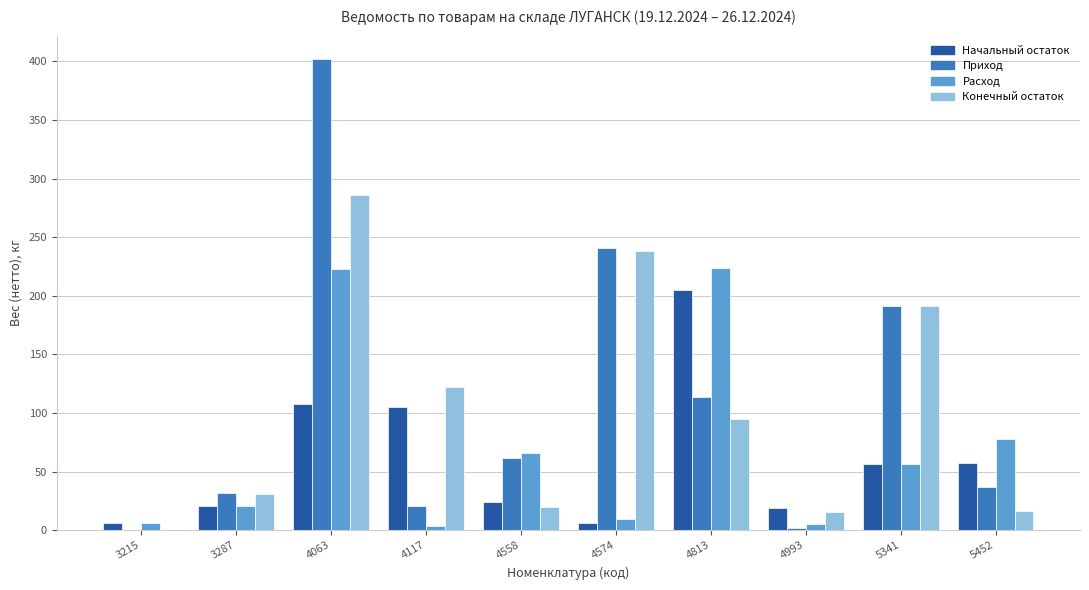

What is the maximum value shown in the chart?

401.9